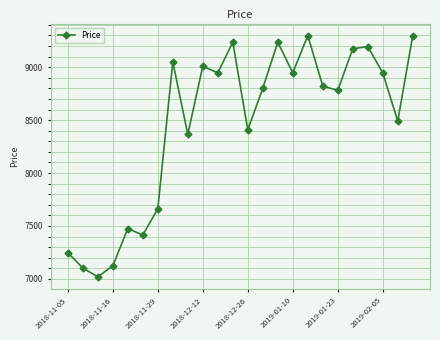

What is the difference between the second highest and second lowest values?

2195